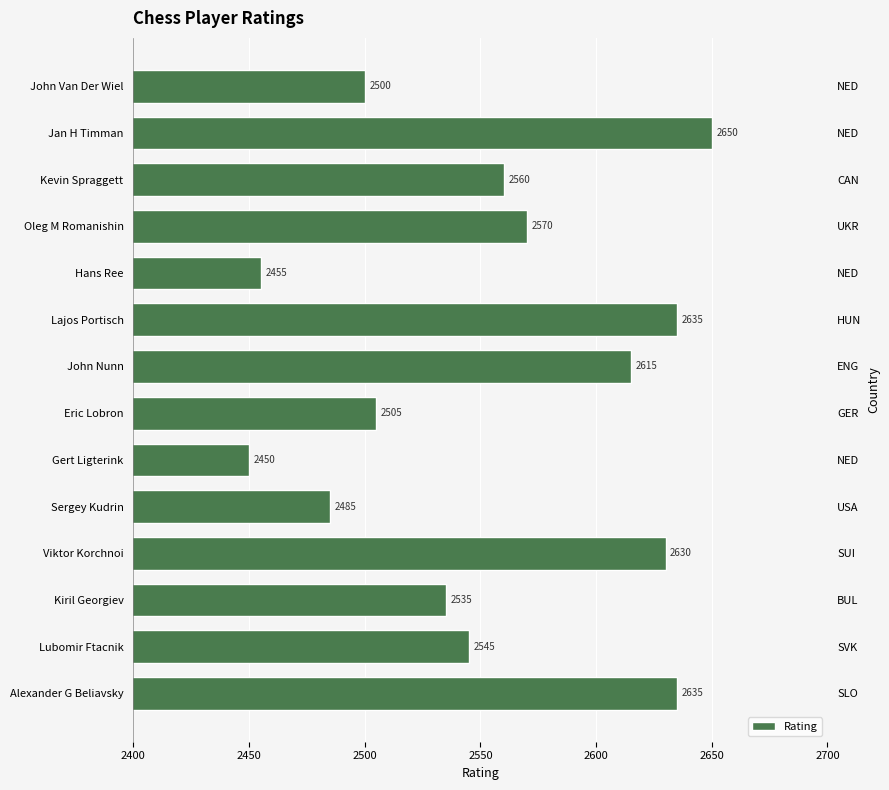

Is it true that the value at Sergey Kudrin is 1395?

False